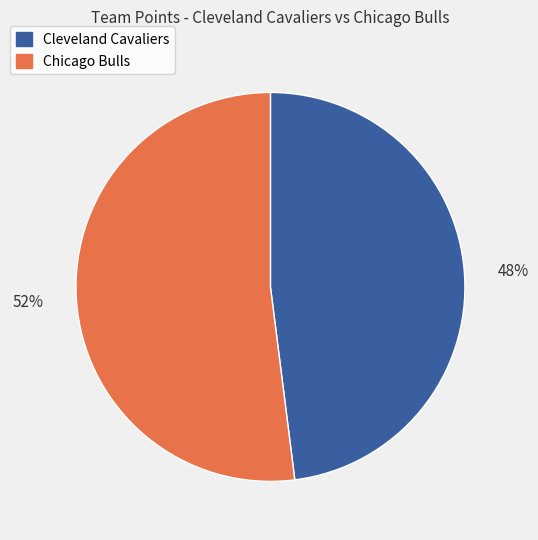

Count the number of slices in the pie.

2